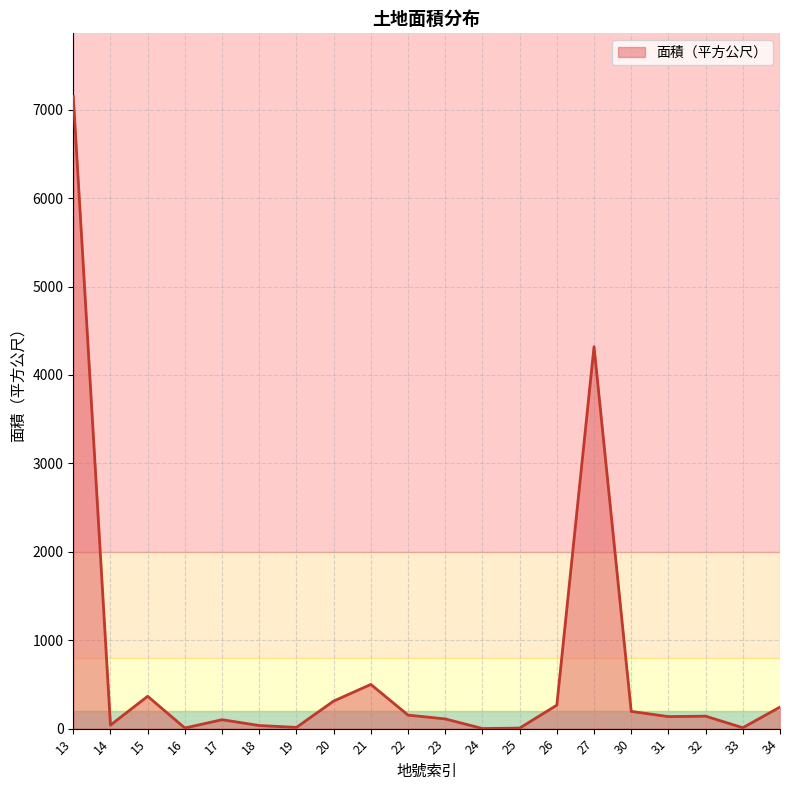

What is the maximum value shown in the chart?

7149.0